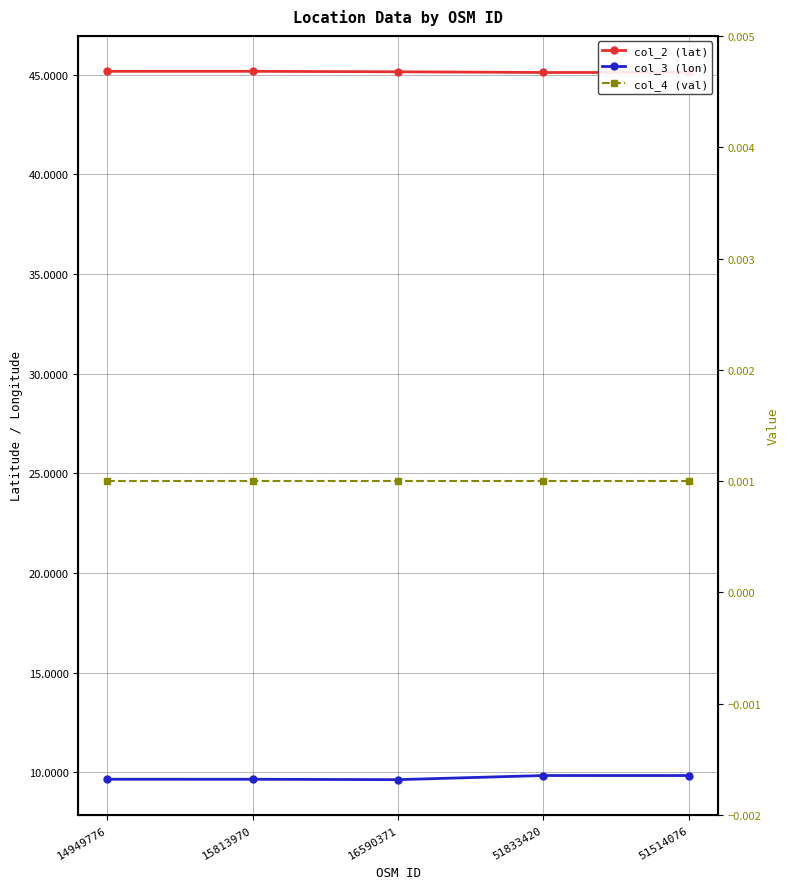

What is the sum of the col_2 (lat) values at 14949776 and 51833420?

90.3